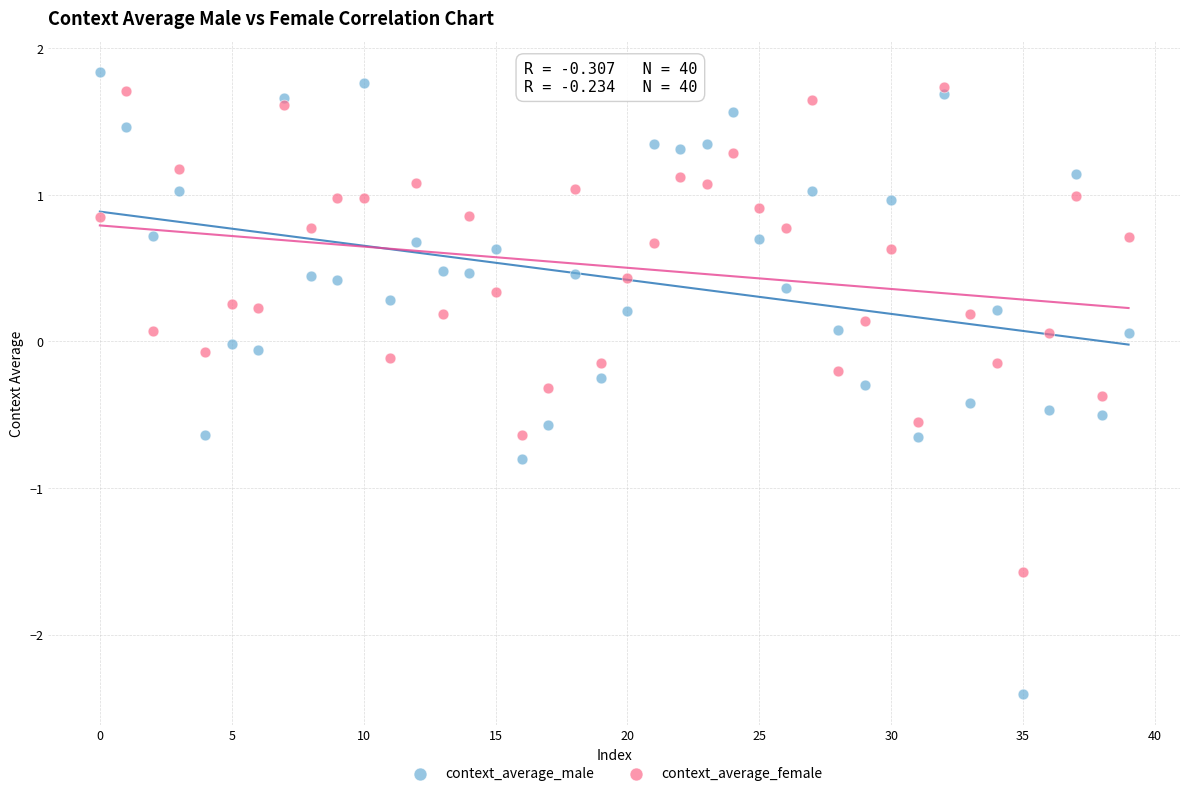

What are all the series names shown in the legend?

context_average_male, context_average_female